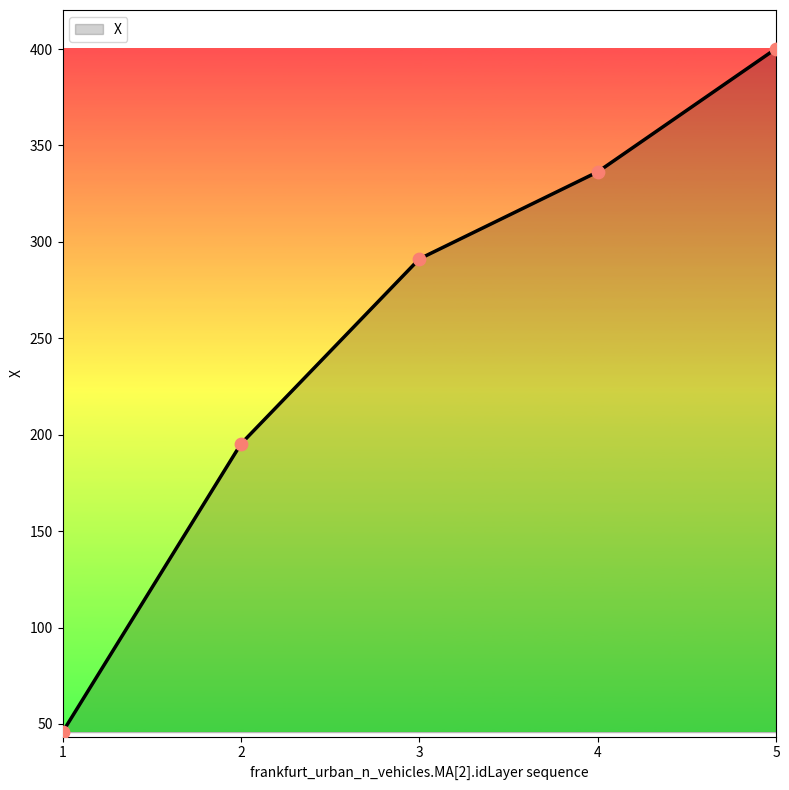

What is the ratio of the value at 3 to the value at 5?

0.7